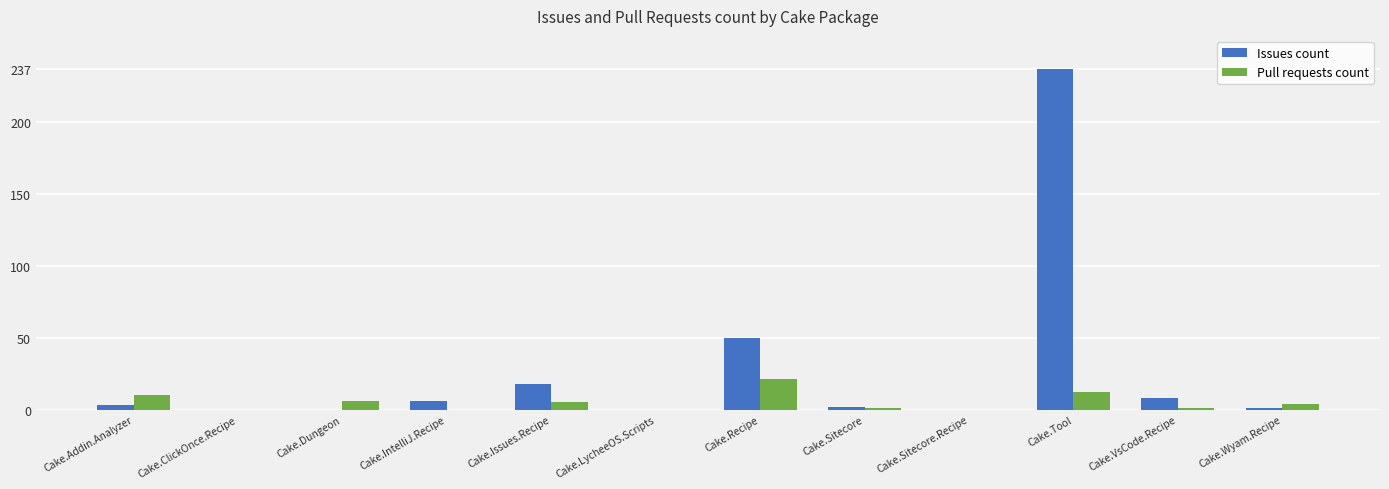

The Pull requests count series shows 6 at Cake.Dungeon. True or false?

True